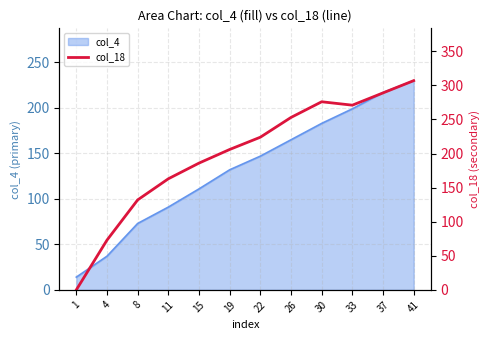

How many values are below 224?

6